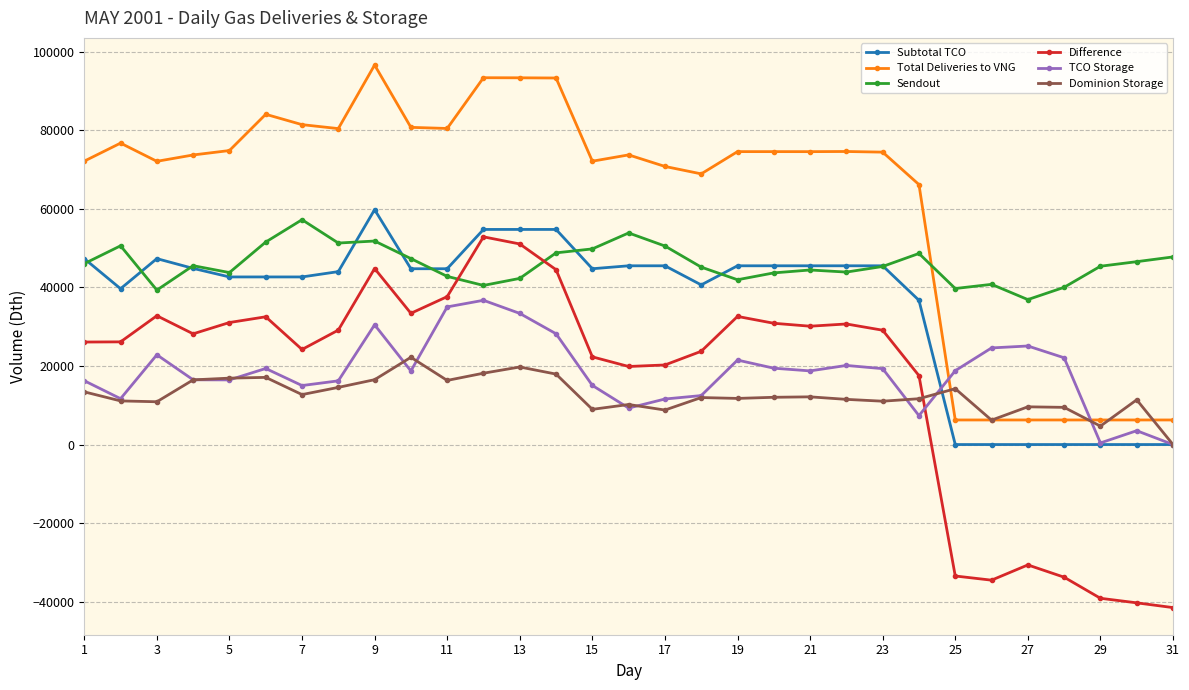

What is the sum of all Difference values?

498016